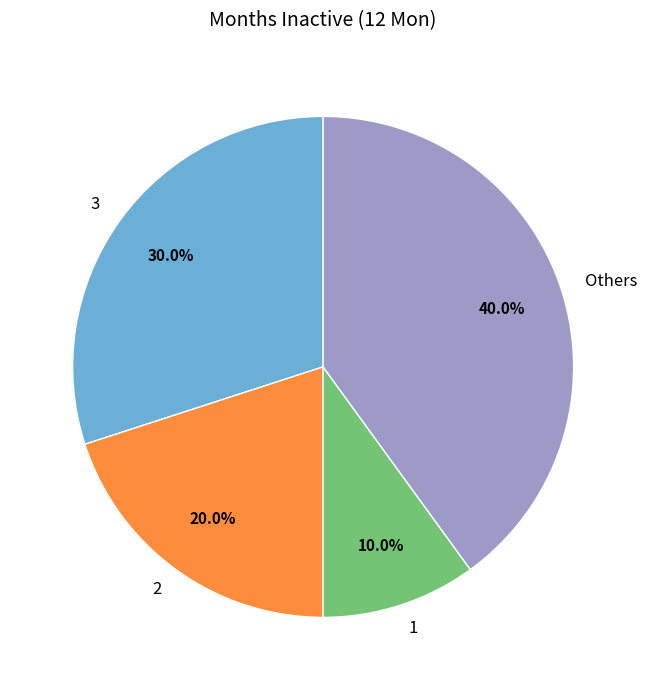

What is the largest slice in the pie chart?

Others